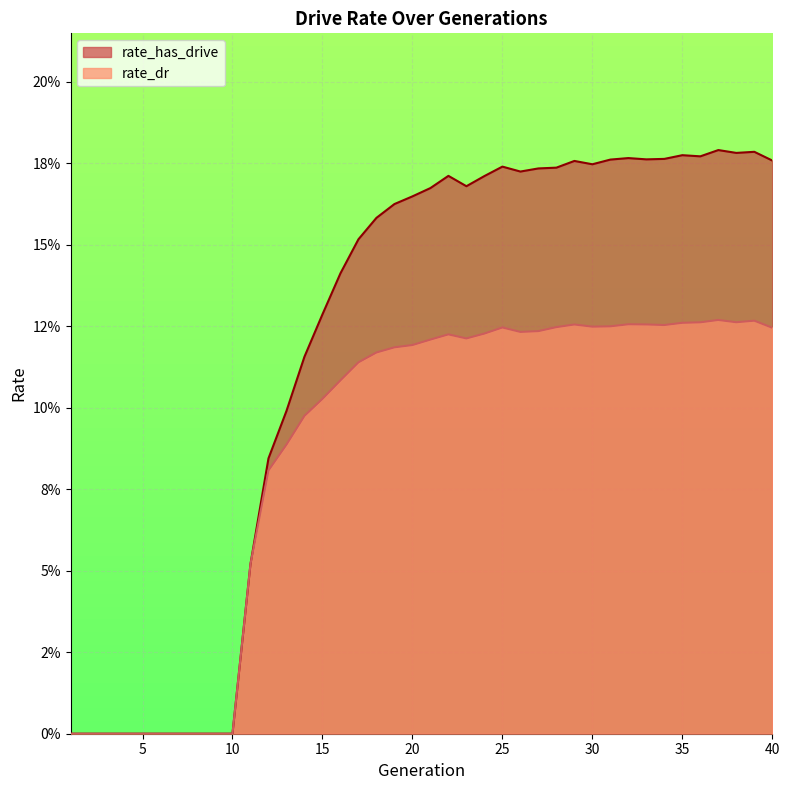

How many interior local peaks does the rate_dr series have?

6